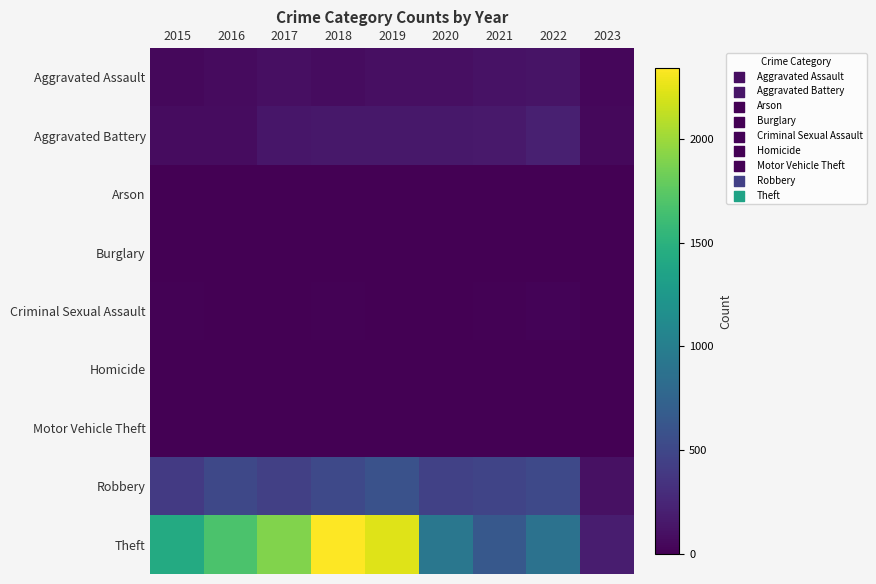

What is the greatest value displayed?

2341